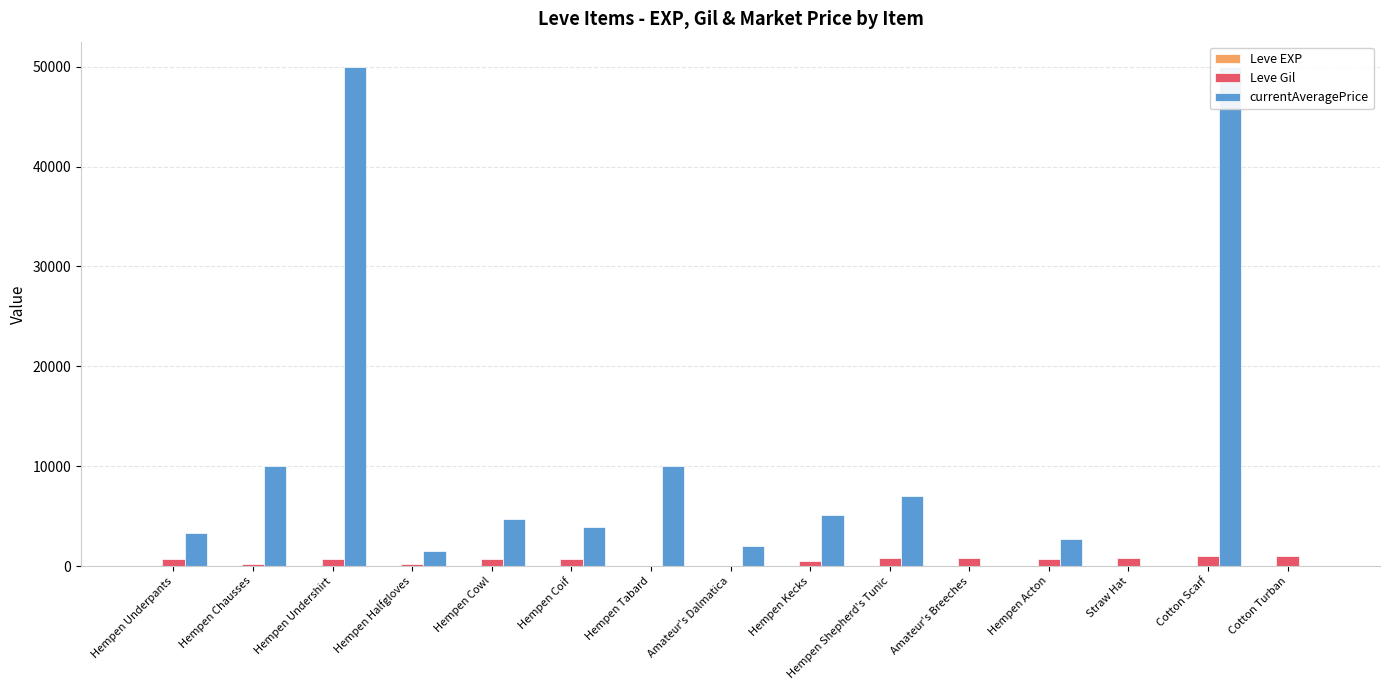

At which category is the sum across all series the highest?

Cotton Scarf